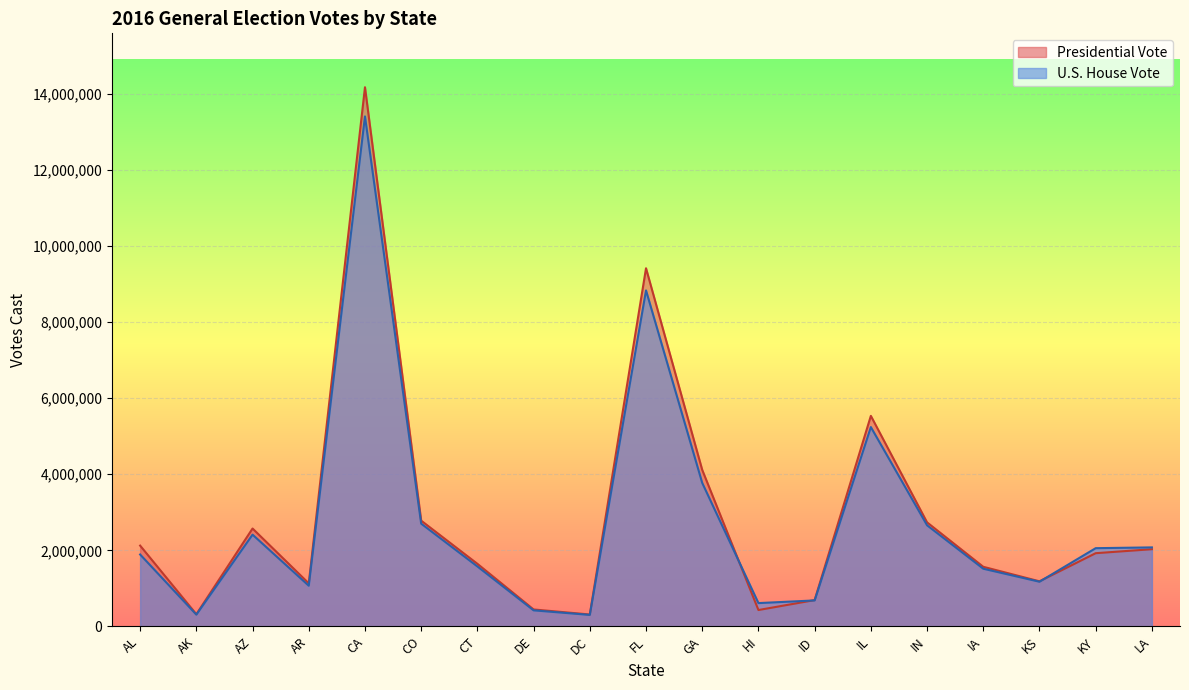

How many values in the Presidential Vote series exceed 1924149?

9